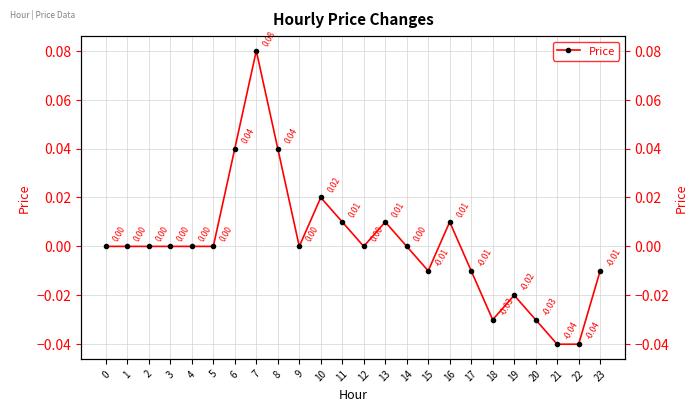

The chart shows a value of -0.0 at 5. True or false?

False